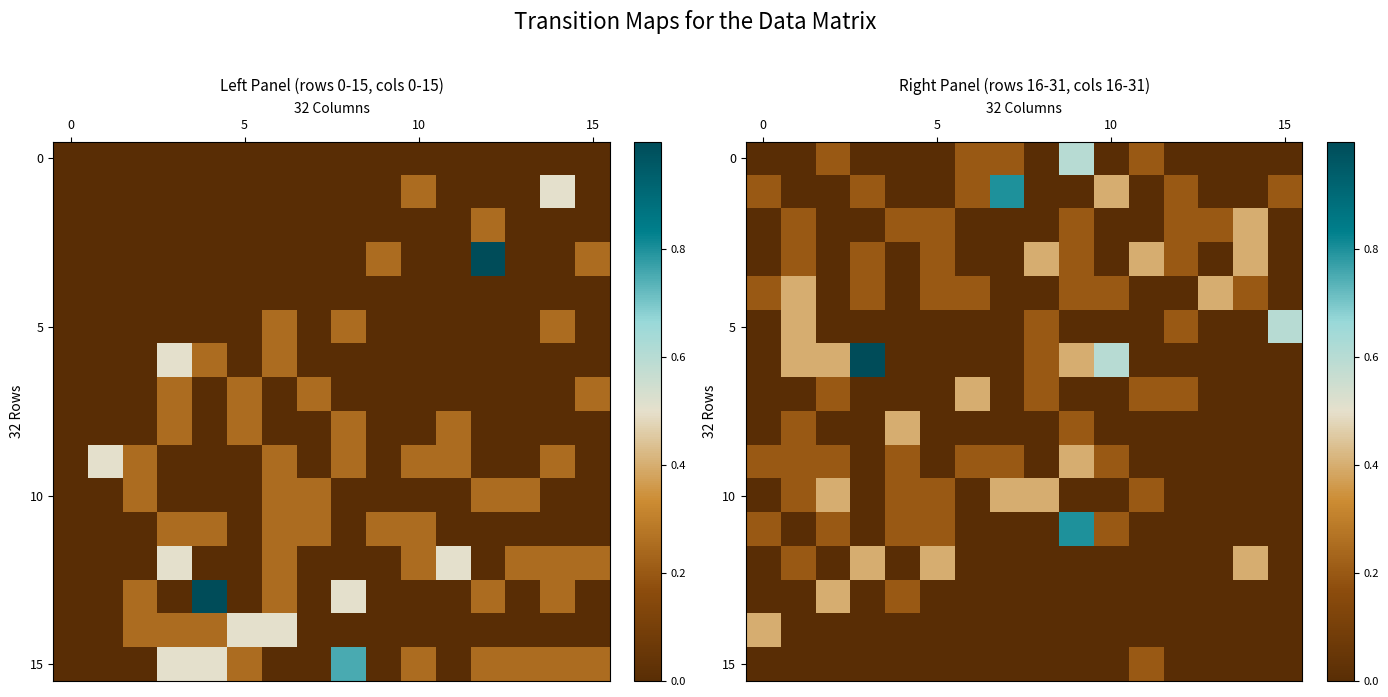

Between 14 and 6, which is larger?

6